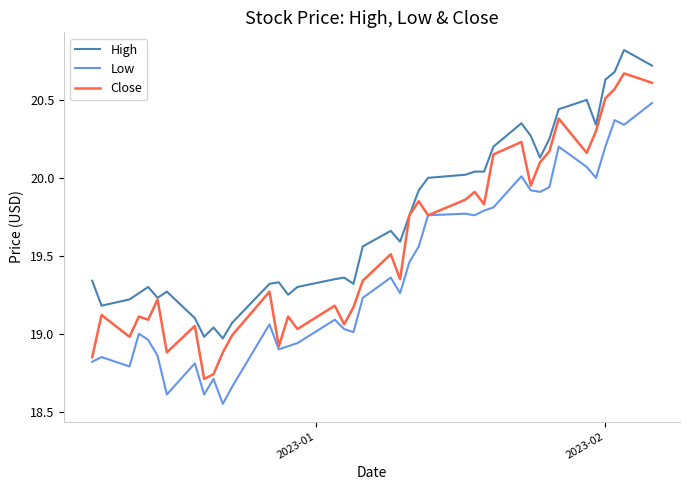

Which series has the largest total across all categories?

High